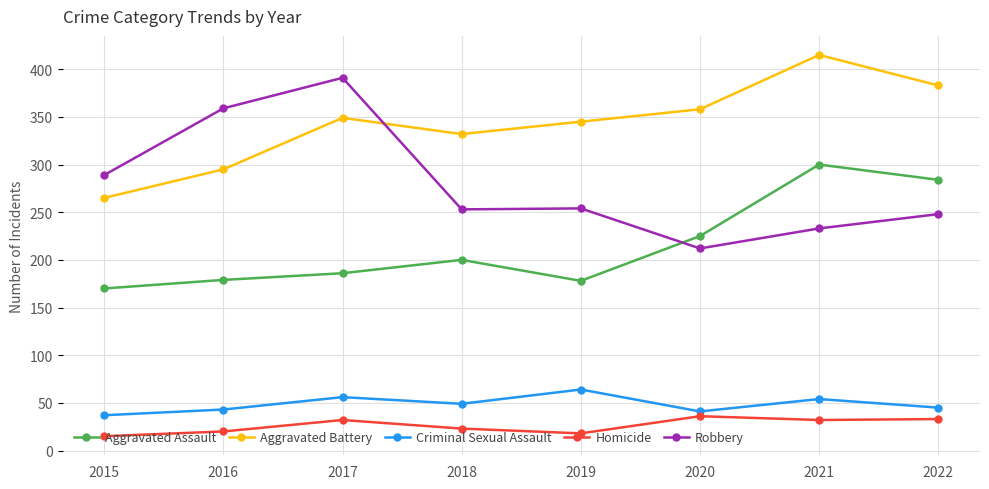

List the series in order of their peak value, lowest first.

Homicide, Criminal Sexual Assault, Aggravated Assault, Robbery, Aggravated Battery